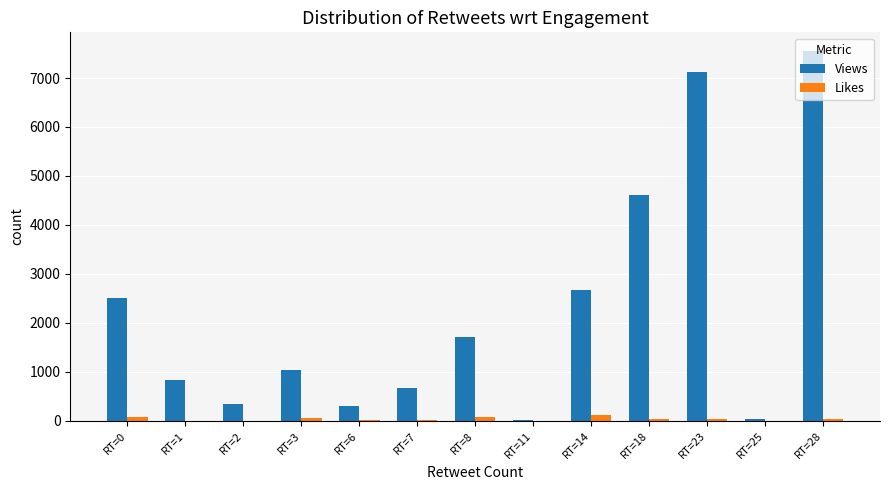

How many series are shown in this chart?

2